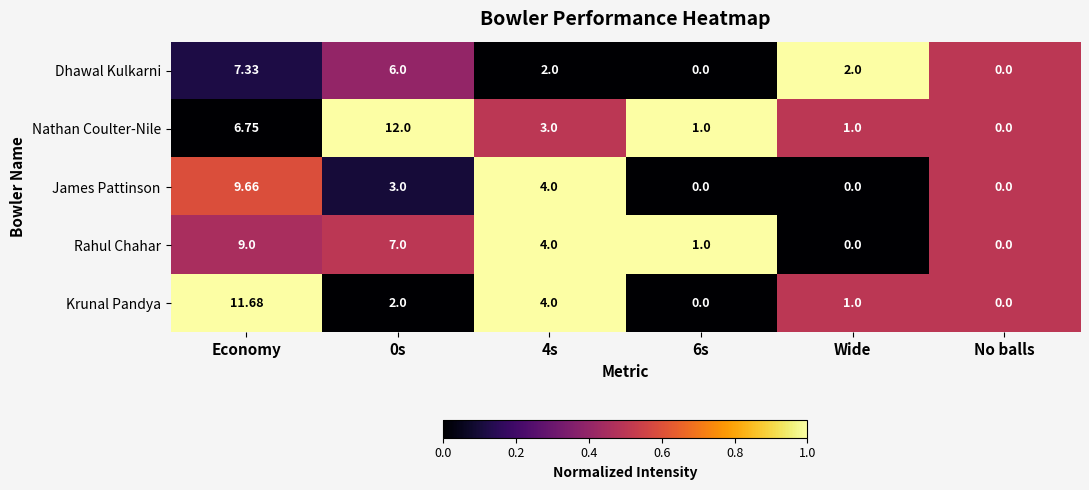

List the series in order of their peak value, highest first.

Nathan Coulter-Nile, Krunal Pandya, James Pattinson, Rahul Chahar, Dhawal Kulkarni